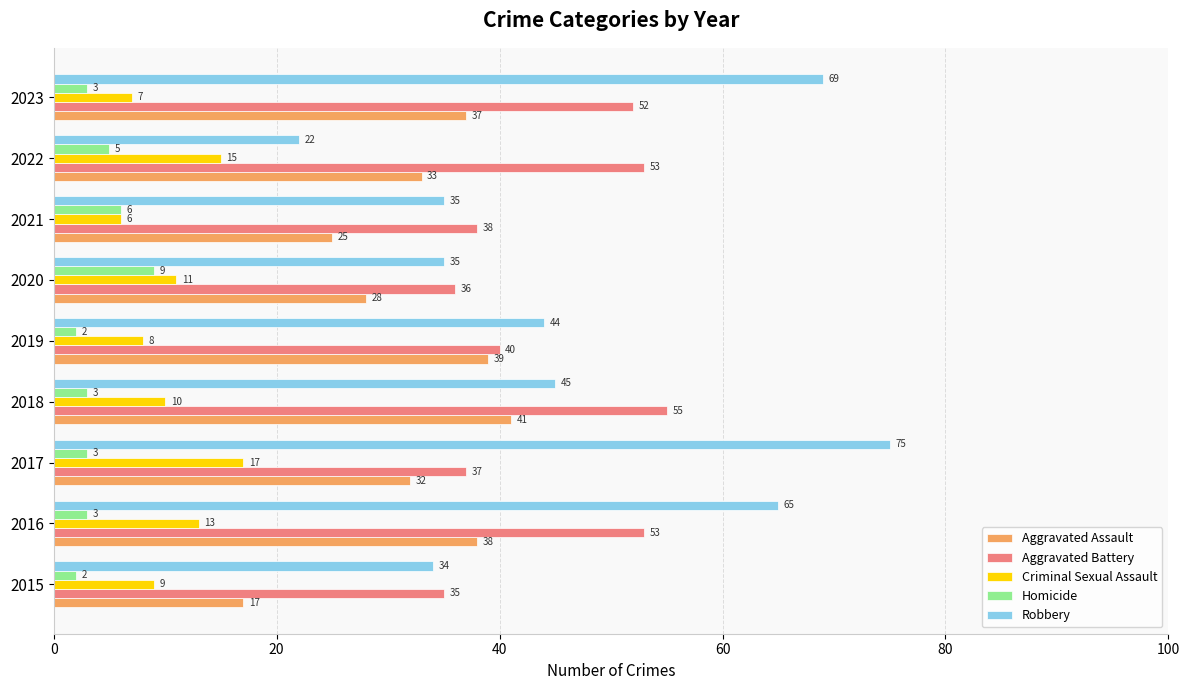

The value of Robbery at 2020 is 35. True or false?

True